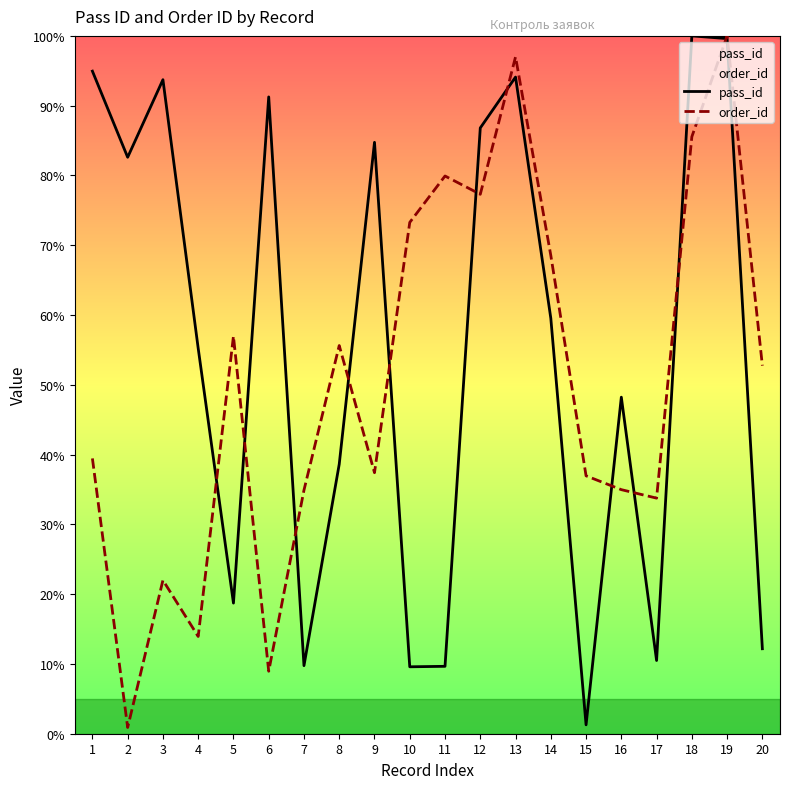

How many data points does each series have?

20